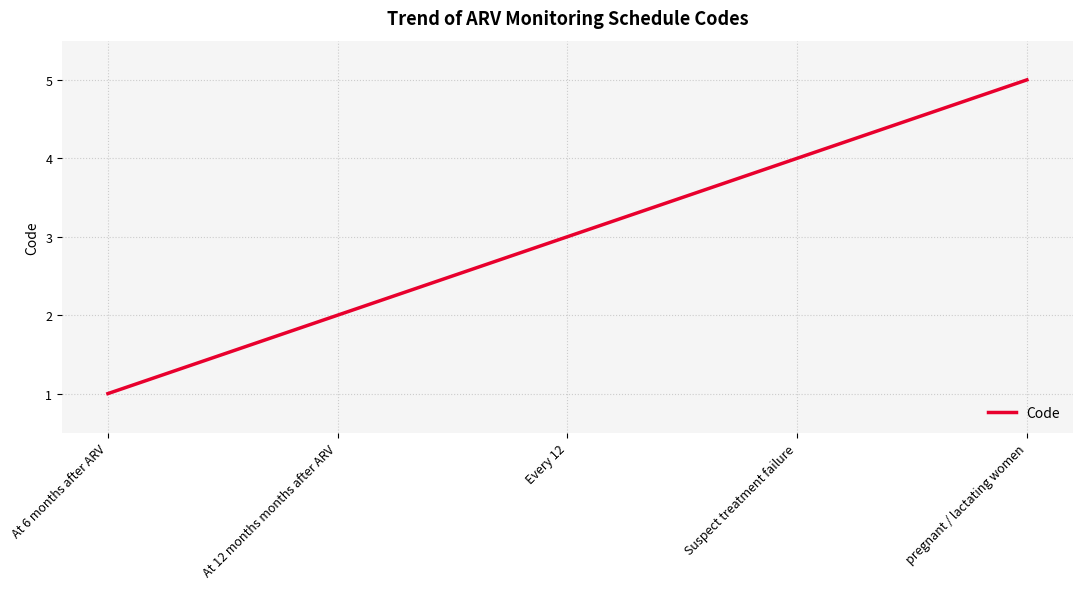

What is the difference between the maximum and minimum values?

4.0